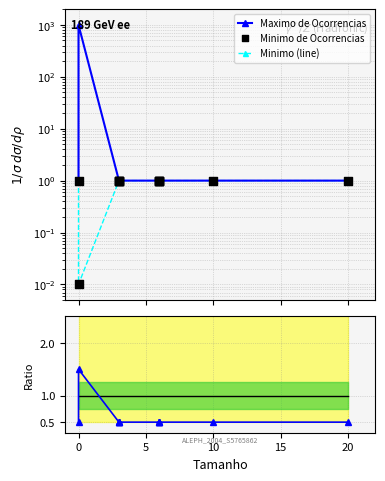

What are all the series names shown in the legend?

Maximo de Ocorrencias, Minimo (line), Minimo de Ocorrencias